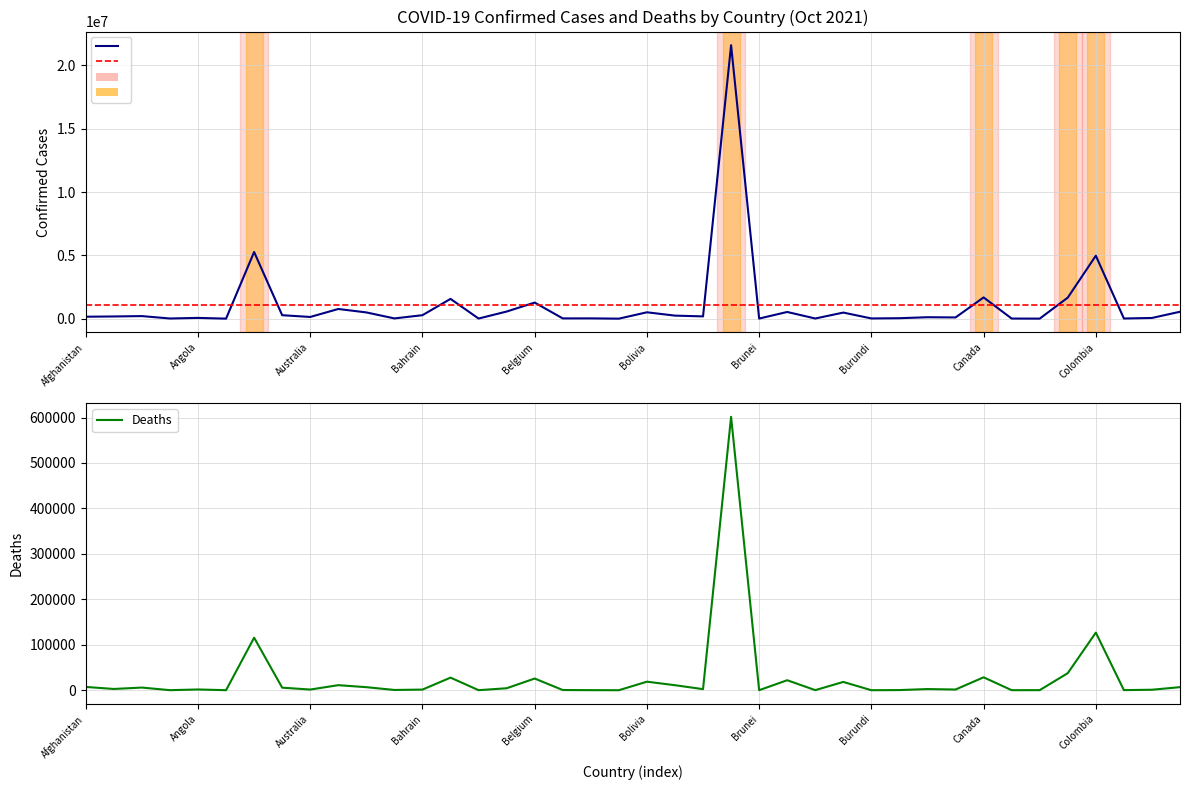

True or false: Deaths and Confirmed cross at least once.

False